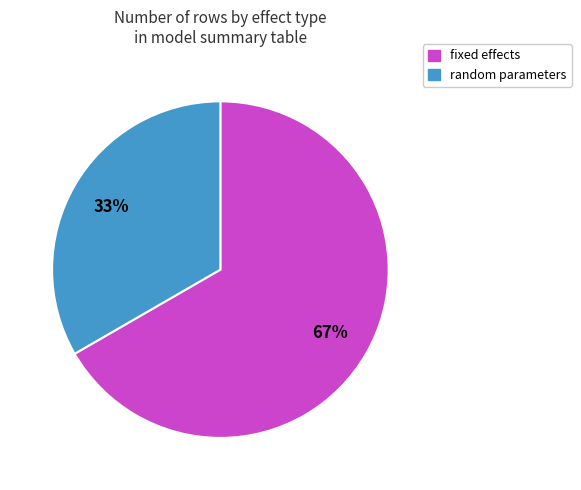

To the nearest percent, what is the average slice percentage?

50%